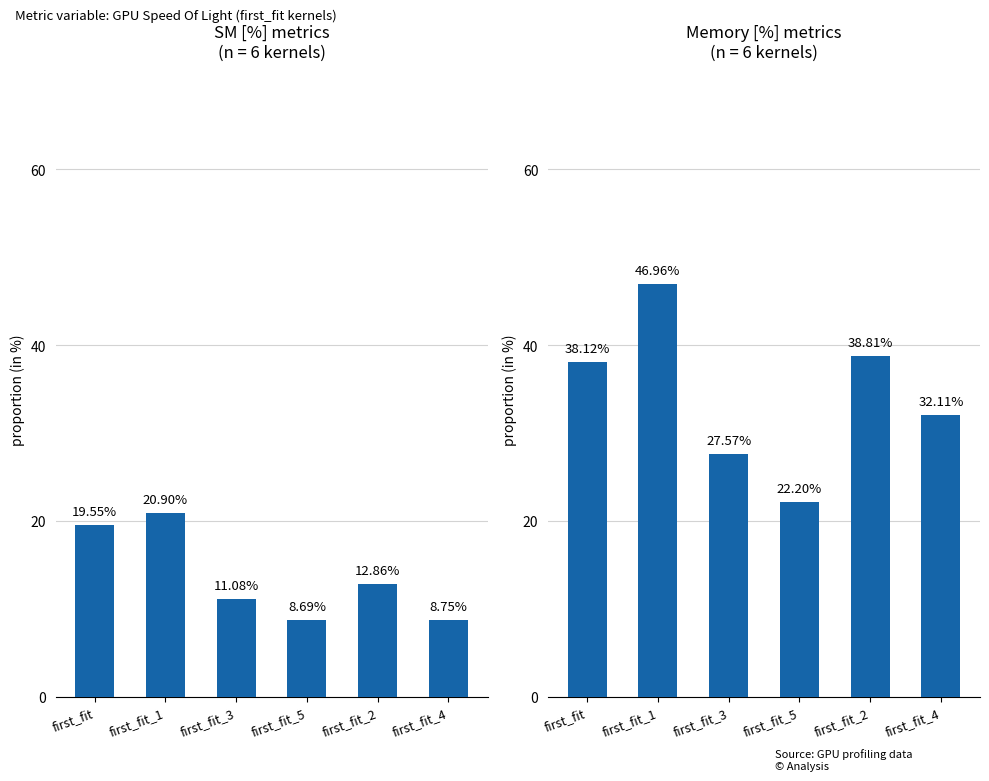

What is the sum of the Memory [%] values at first_fit and first_fit_3?

65.7